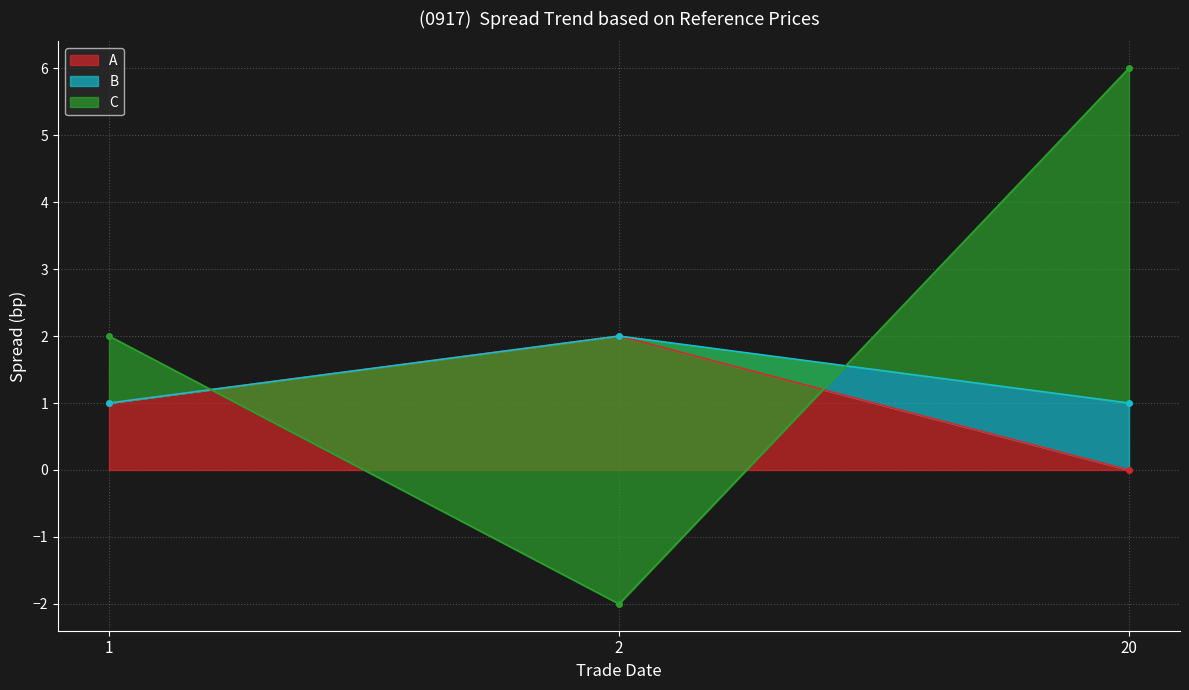

How many data points in C are above 2?

1